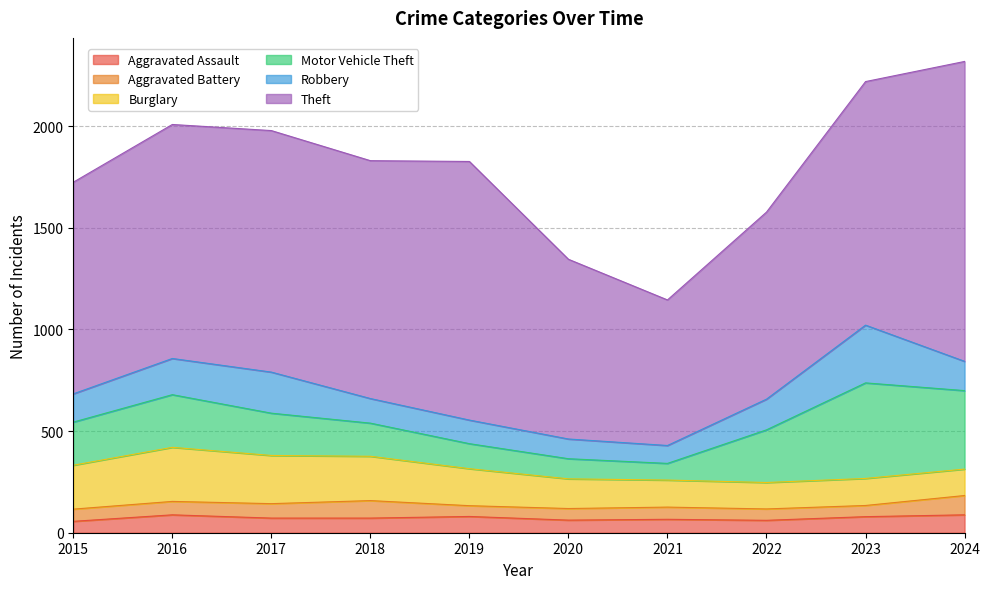

True or false: Aggravated Assault and Burglary intersect in this chart.

False